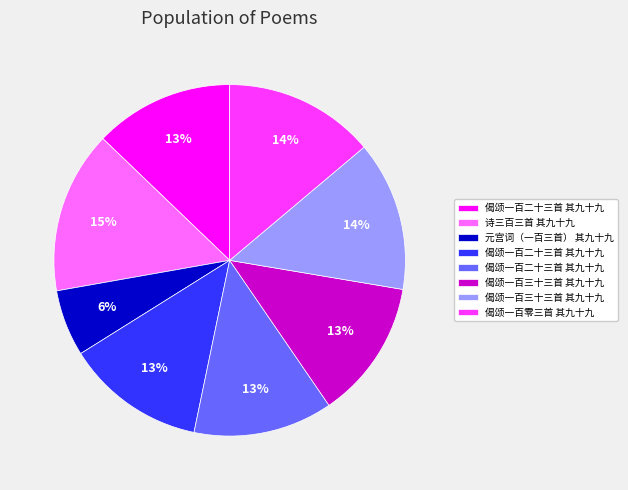

Is there a majority slice in this chart?

No